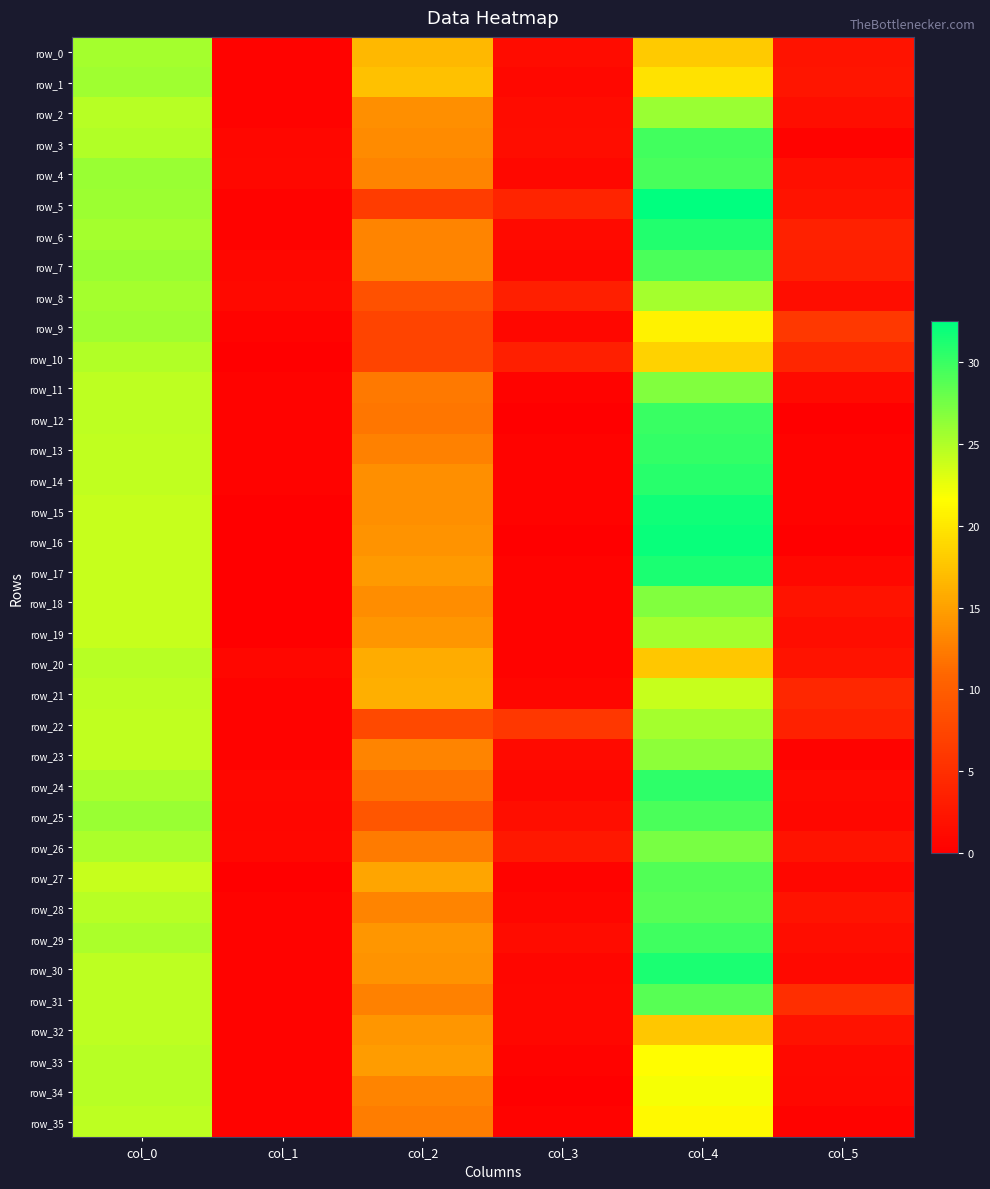

At which label does row_7 reach its peak?

col_4